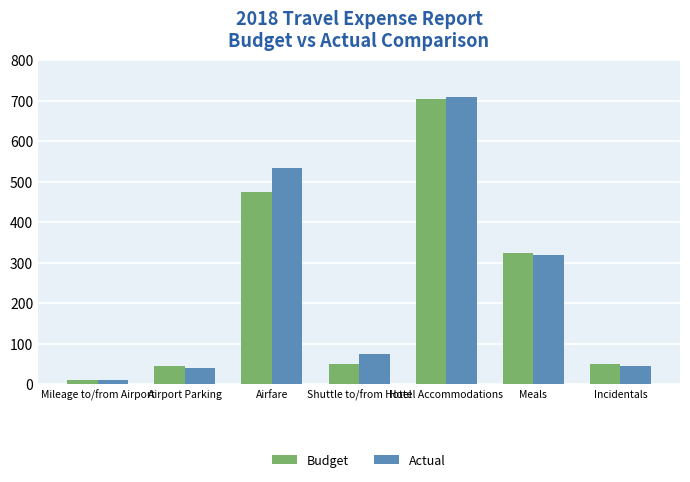

How many data points in Actual are less than 75?

3